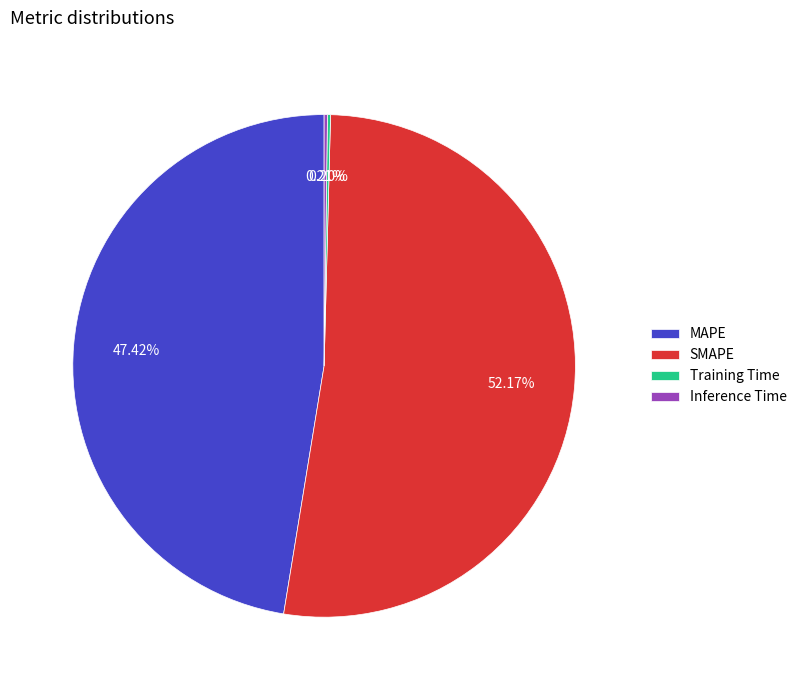

Does any single category account for the majority?

Yes